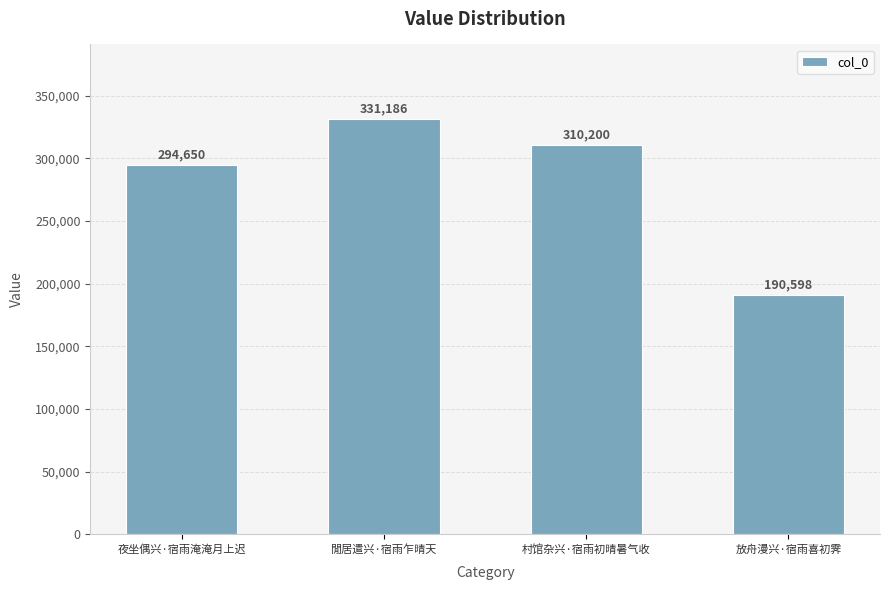

Reading left to right, transcribe all the data shown in this chart.

294650	331186	310200	190598